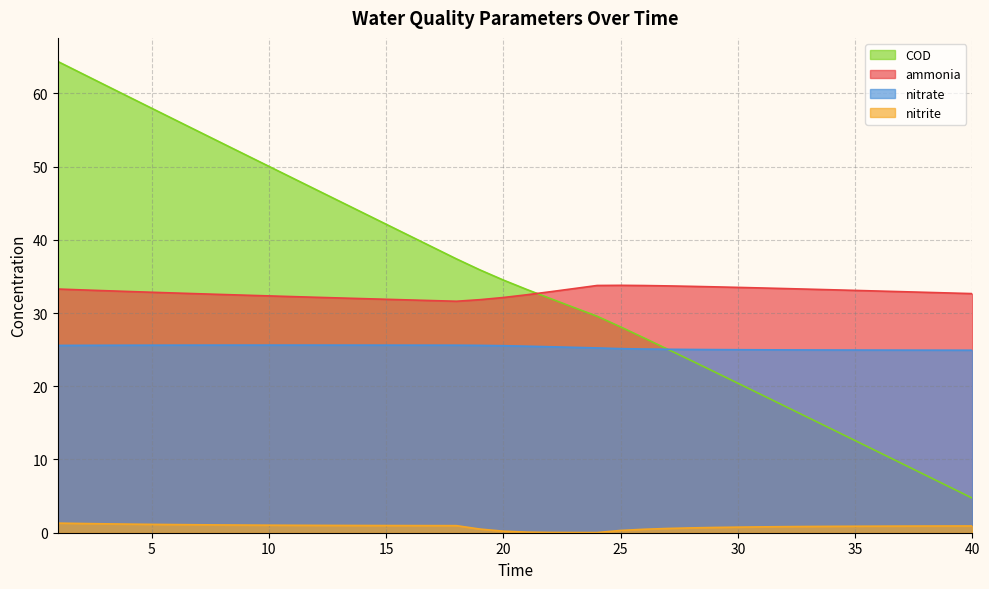

In ammonia, how many points are lower than both neighbors (excluding endpoints)?

1